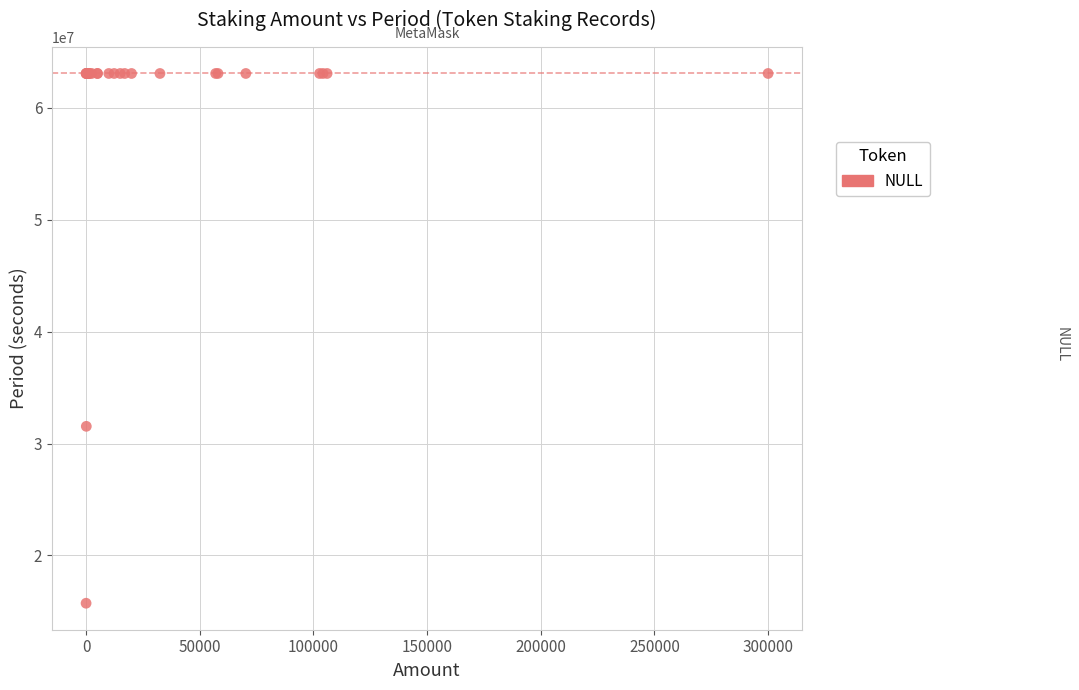

What Y value in the scatter plot is closest to 39398400?

31536000